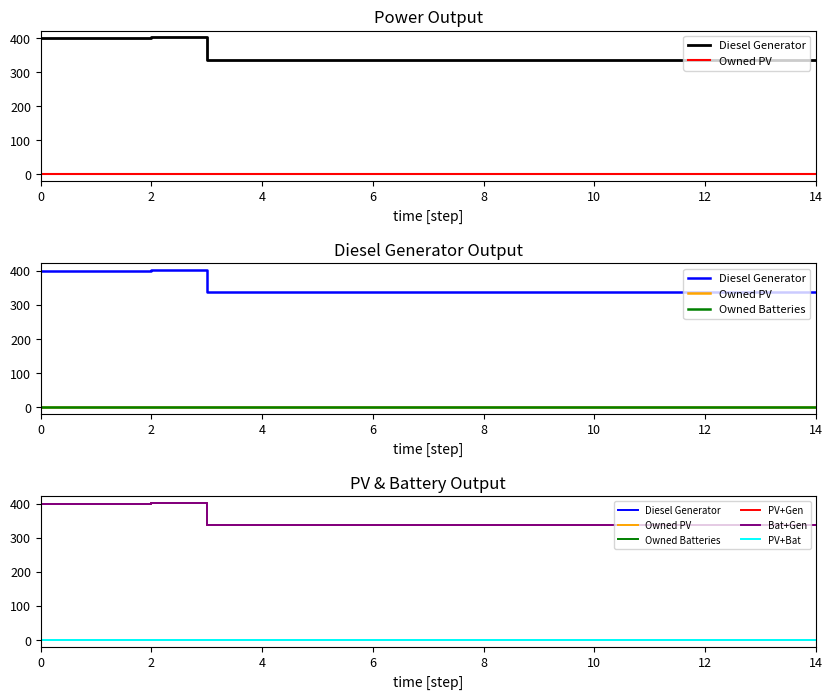

At how many categories does at least one series exceed 121?

15